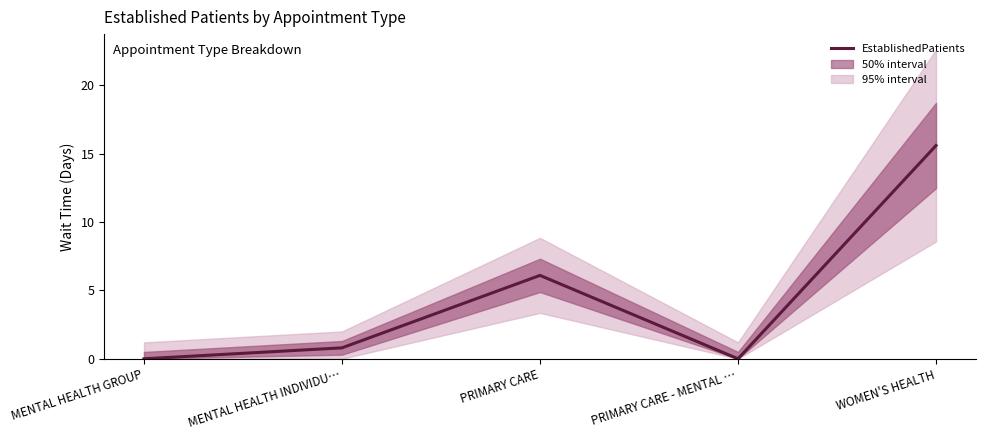

Which category has the lowest value across all series?

MENTAL HEALTH GROUP